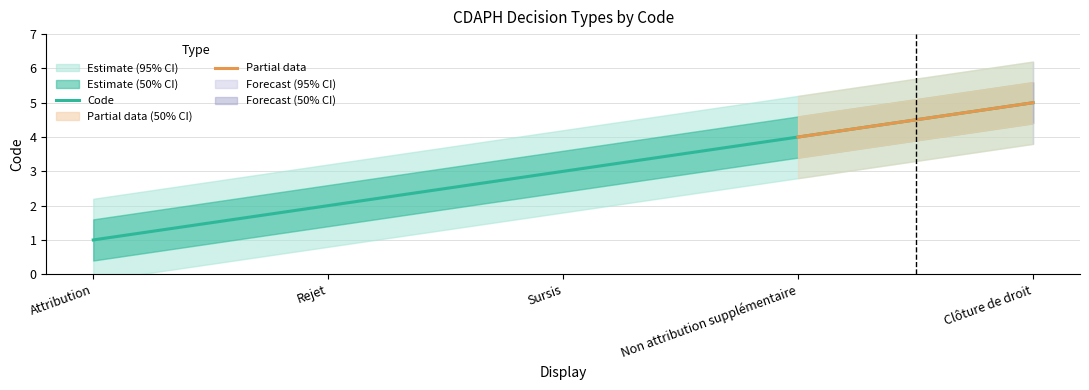

True or false: the data shows 2 at Rejet.

True